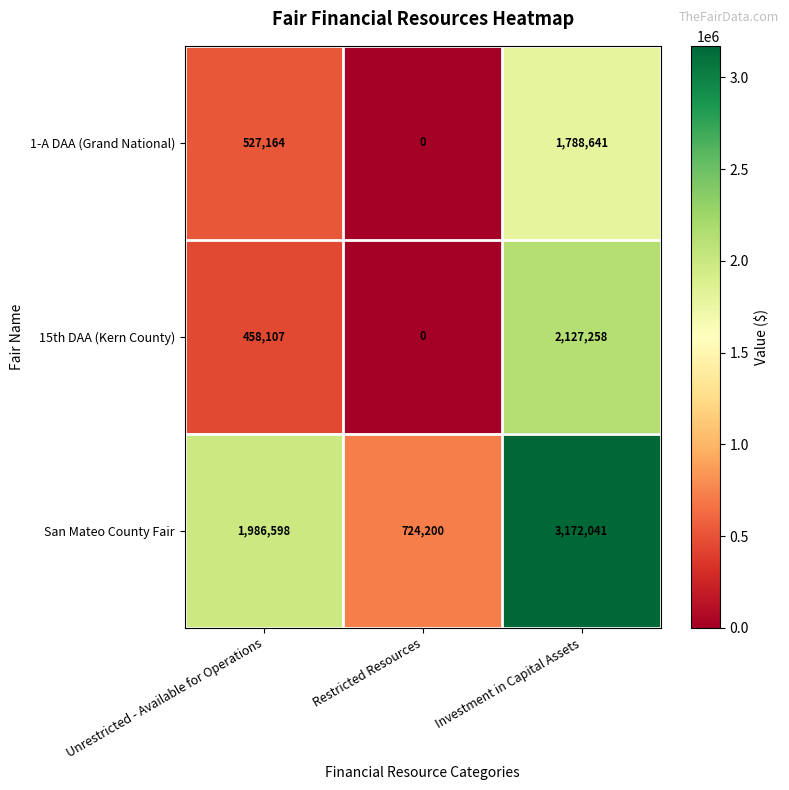

Which category has the highest value in the San Mateo County Fair series?

Investment in Capital Assets